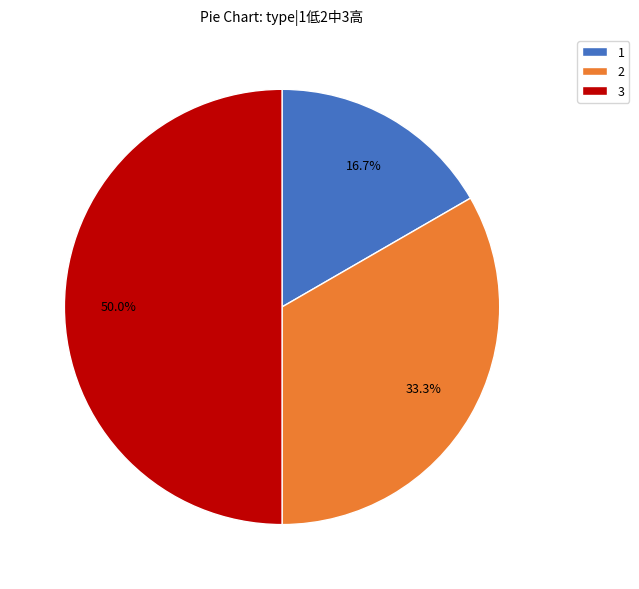

Count the number of slices in the pie.

3